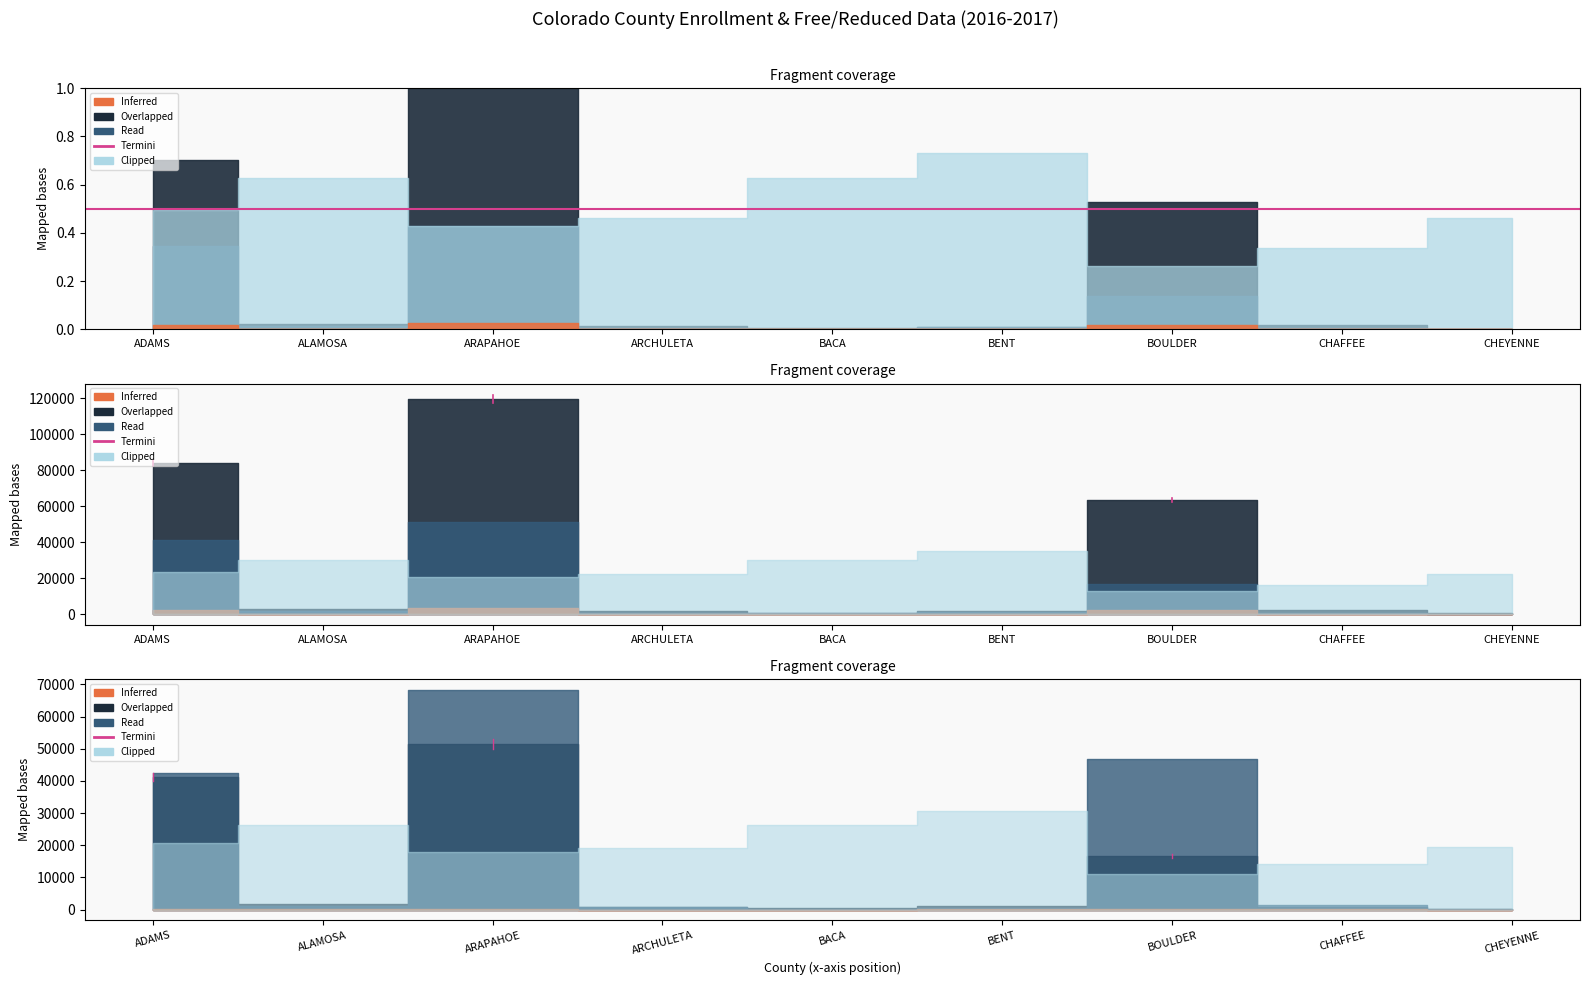

Reading left to right, list all the values displayed in this chart.

Inferred (% Free and Reduced): 0.5	0.6	0.4	0.5	0.6	0.7	0.3	0.3	0.5
Overlapped (NOT ELIGIBLE): 42544.0	983.0	68264.0	846.0	230.0	391.0	46747.0	1477.0	174.0
Read (FREE AND REDUCED): 41358.0	1653.0	51366.0	722.0	385.0	1056.0	16613.0	750.0	146.0
PK-12 COUNT: 83921.0	2636.0	119630.0	1568.0	615.0	1447.0	63360.0	2227.0	320.0